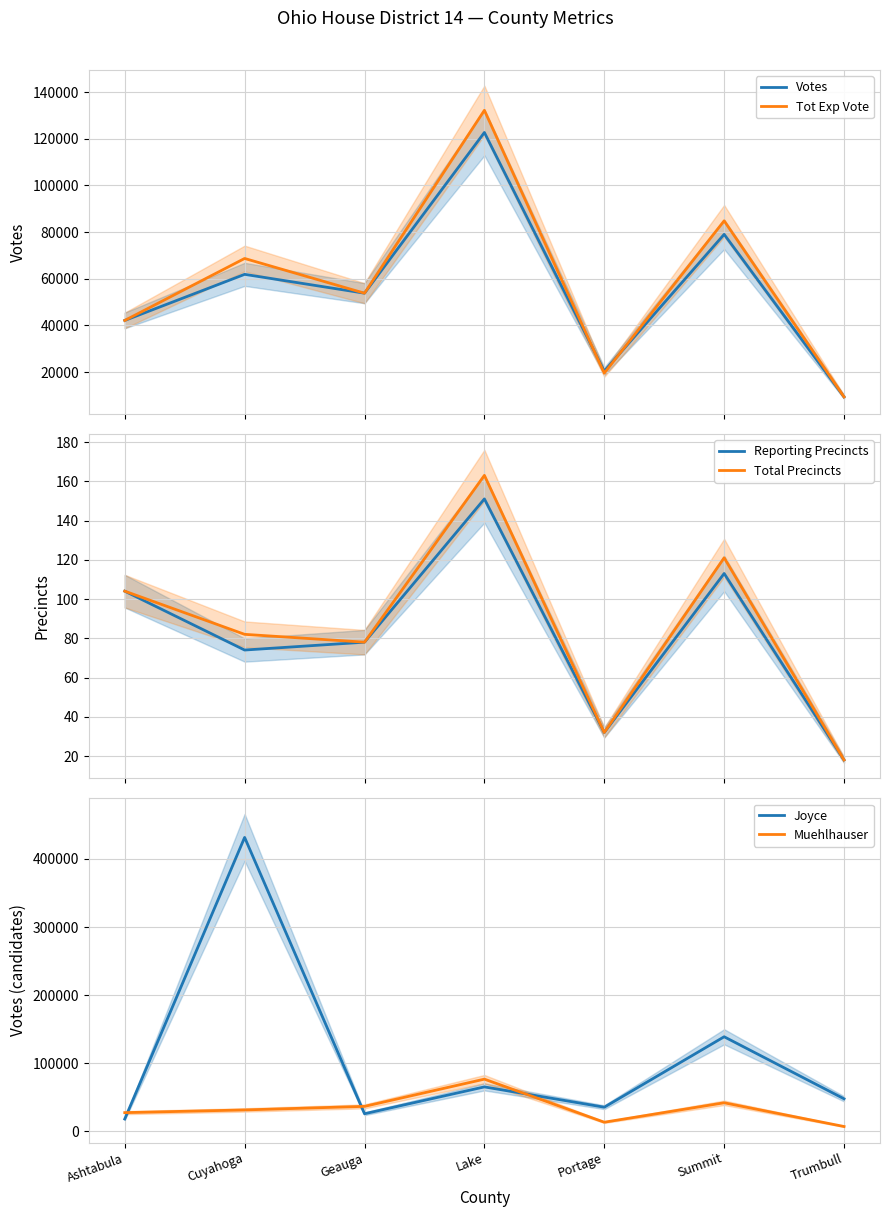

The value of Joyce at Summit is 138795. True or false?

True